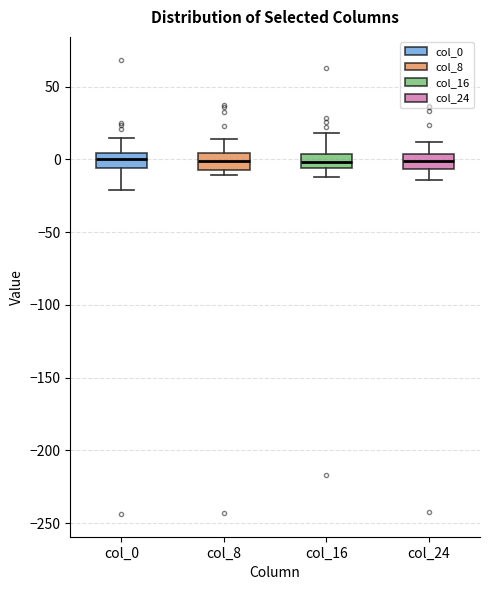

Where does the median line of the box for col_16 sit on the y-axis? The values are not printed on the chart, so give them approximately, as read against the axis.

0